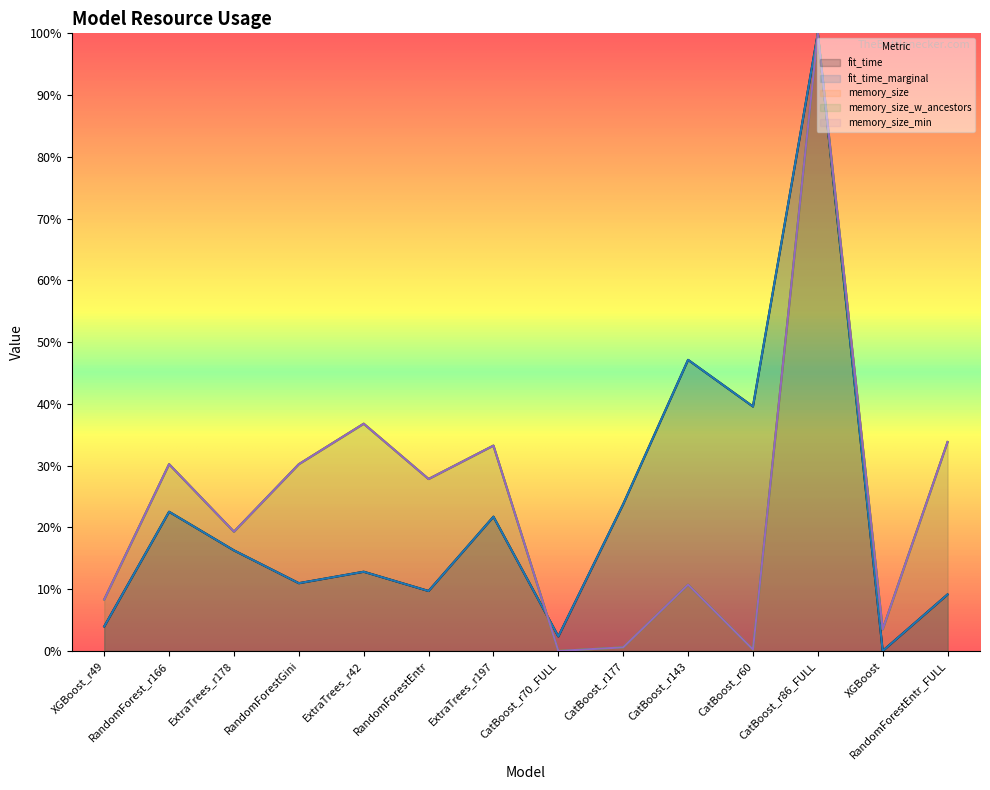

At how many categories does at least one series exceed 0?

14